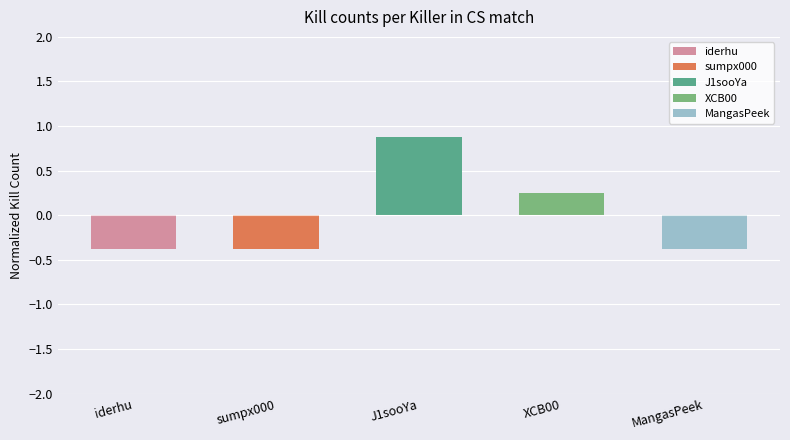

Rank the categories by value from lowest to highest.

iderhu, sumpx000, MangasPeek, XCB00, J1sooYa